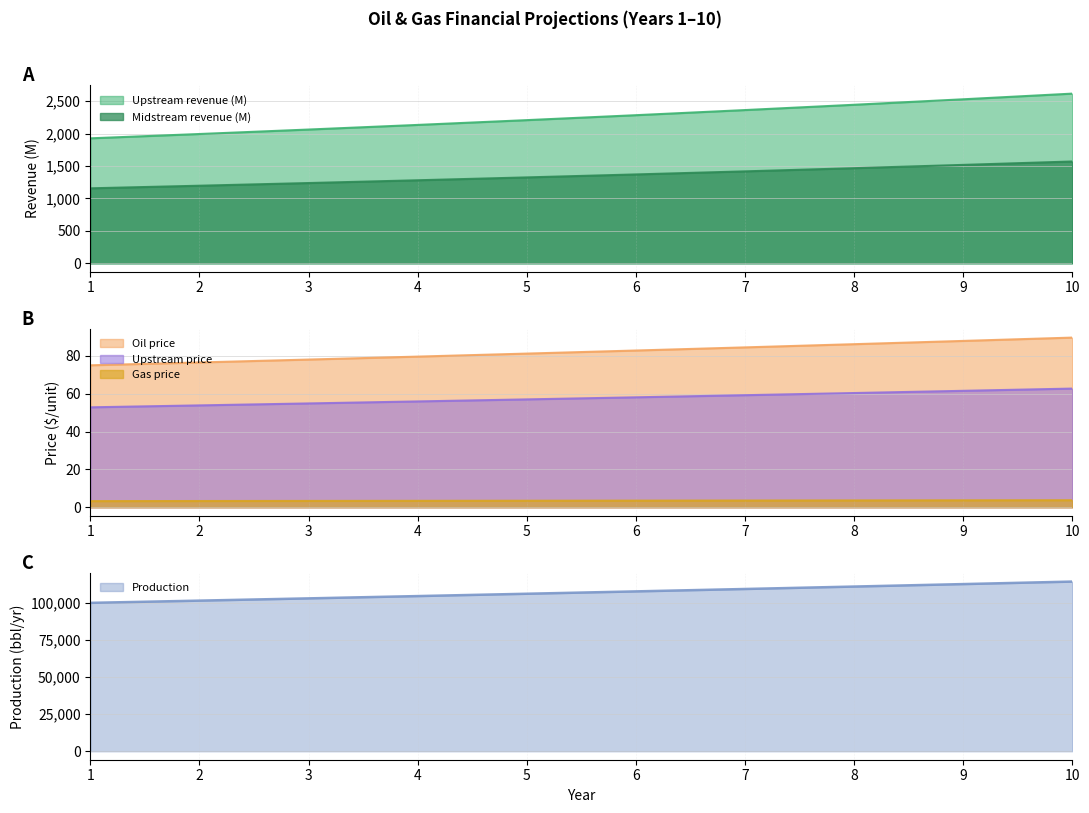

At which label is Oil price closest to 82?

6